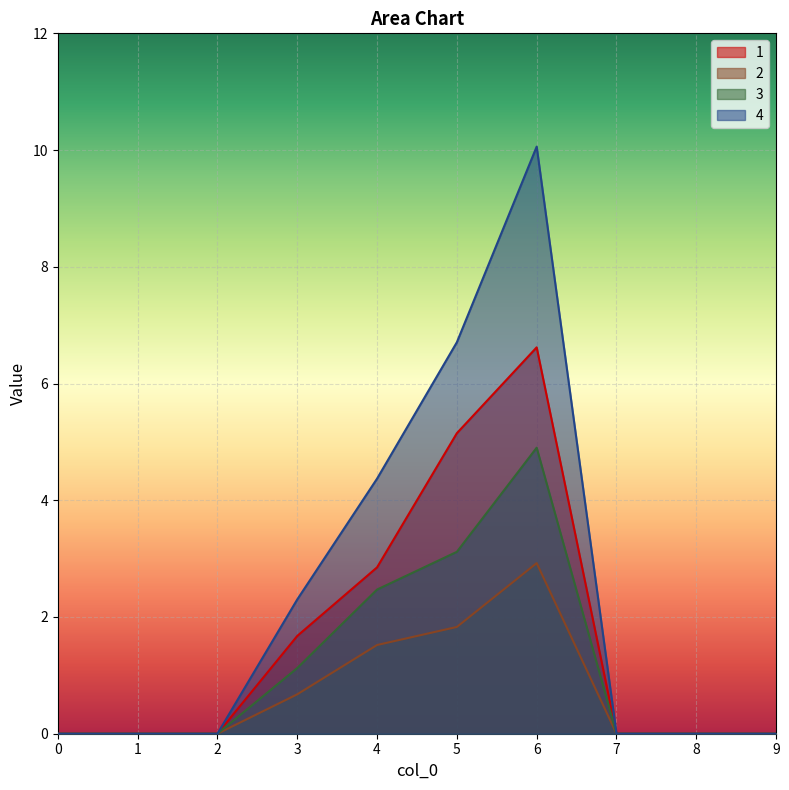

What is the highest value of the 2 series?

2.9